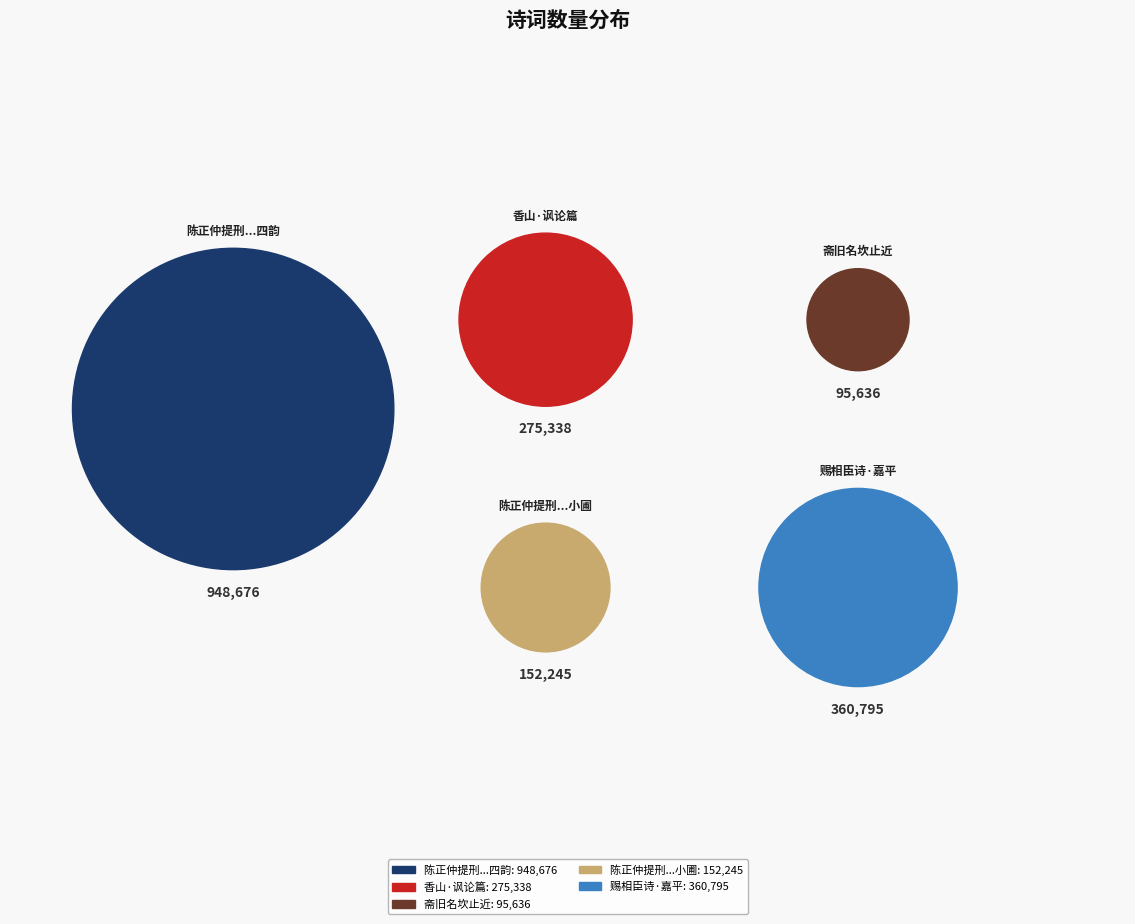

Rank the categories by value from highest to lowest.

陈正仲提刑辄还严近正及郊禋索语赠别适小圃芙蓉同海棠盛开笑令著句并成四韵, 赐相臣诗·嘉平纪月近正端, 香山·讽论篇篇近正声, 陈正仲提刑辄还严近正及郊禋索语赠别适小圃, 斋旧名坎止近·正砾何所知